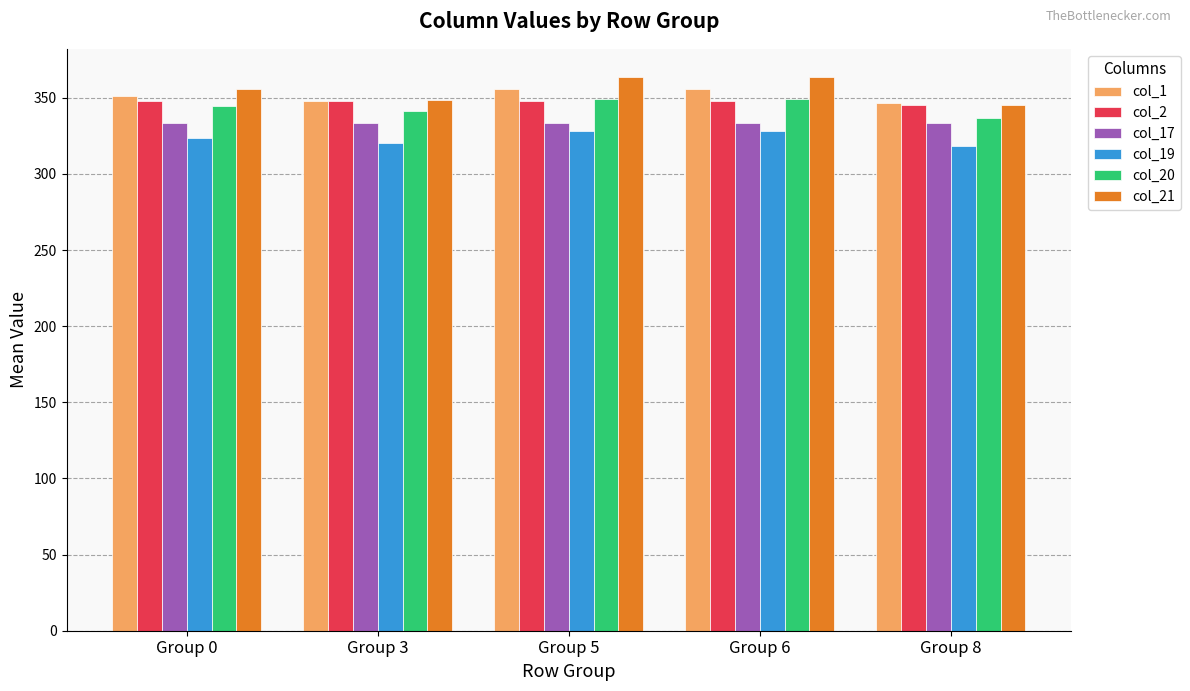

What is the value of the col_1 bar at the 2nd from the left?

347.9